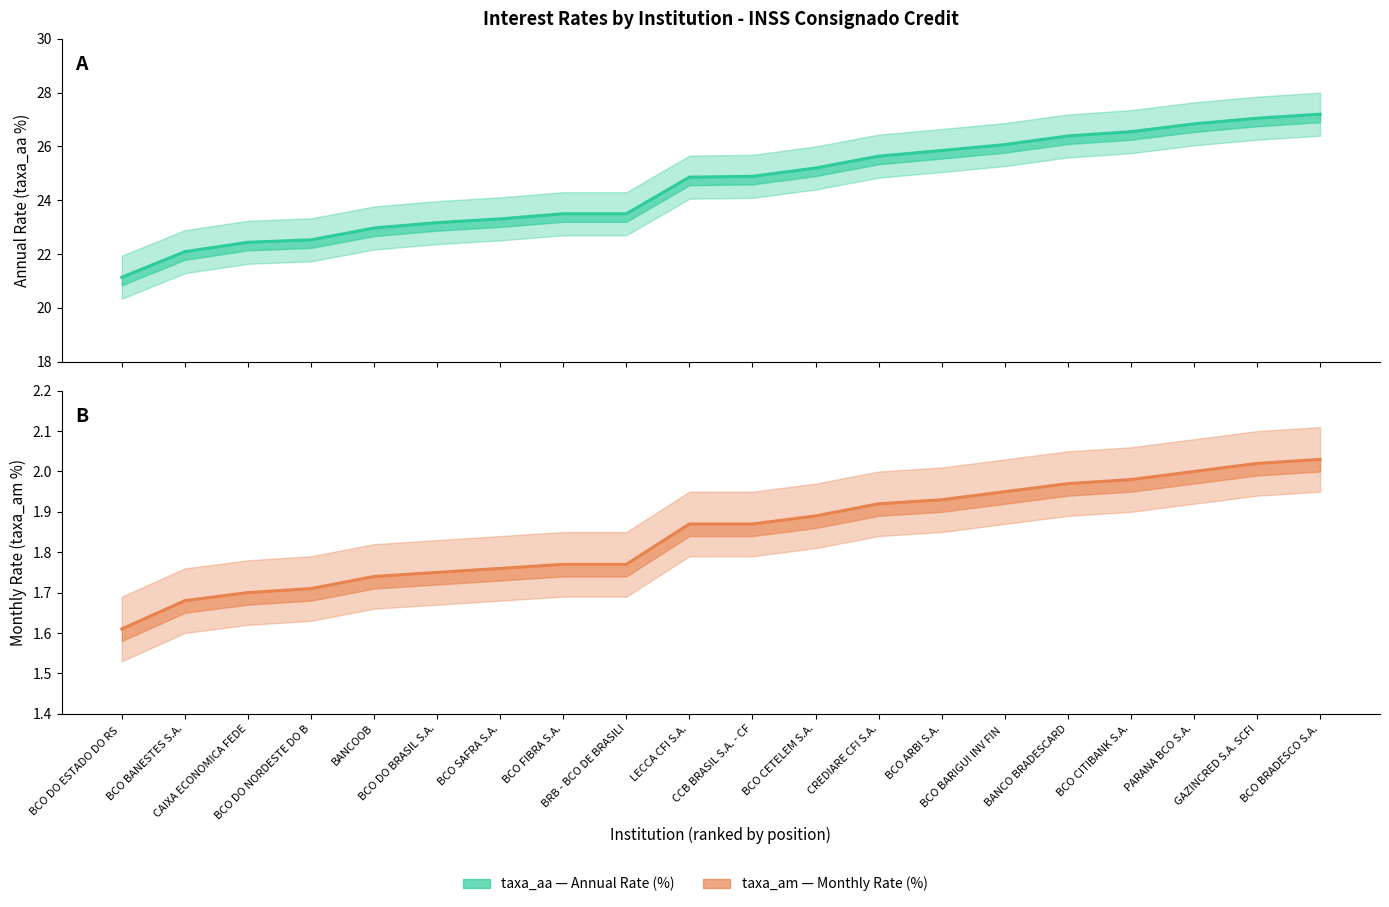

What value does the taxa_aa (Annual Rate %) series have at BANCO BRADESCARD?

26.4